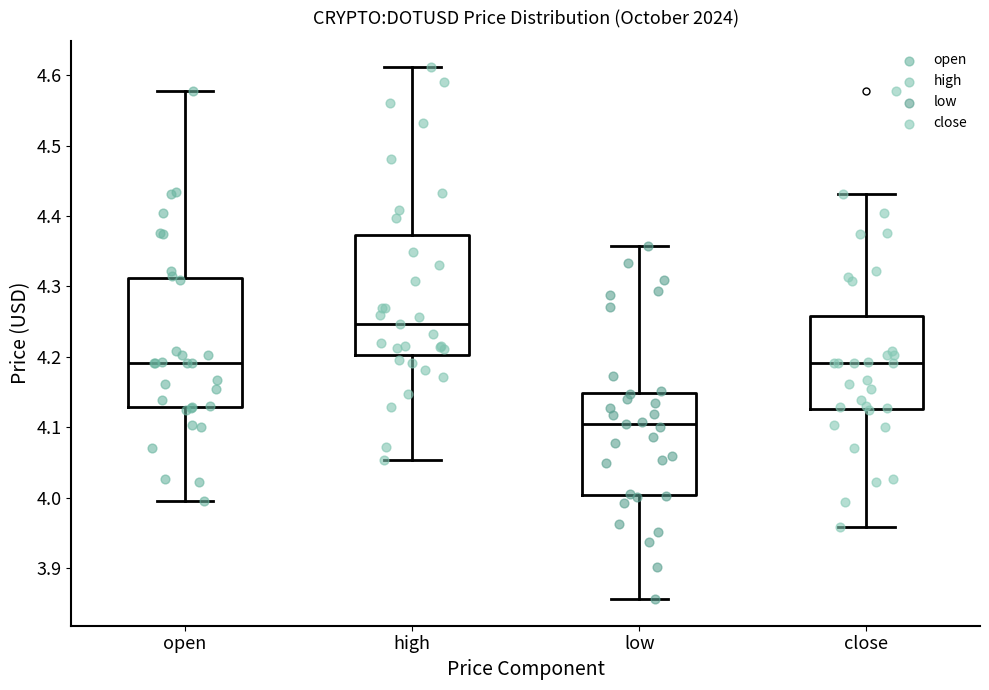

Which box is the tallest, from its lower edge to its upper edge?

open